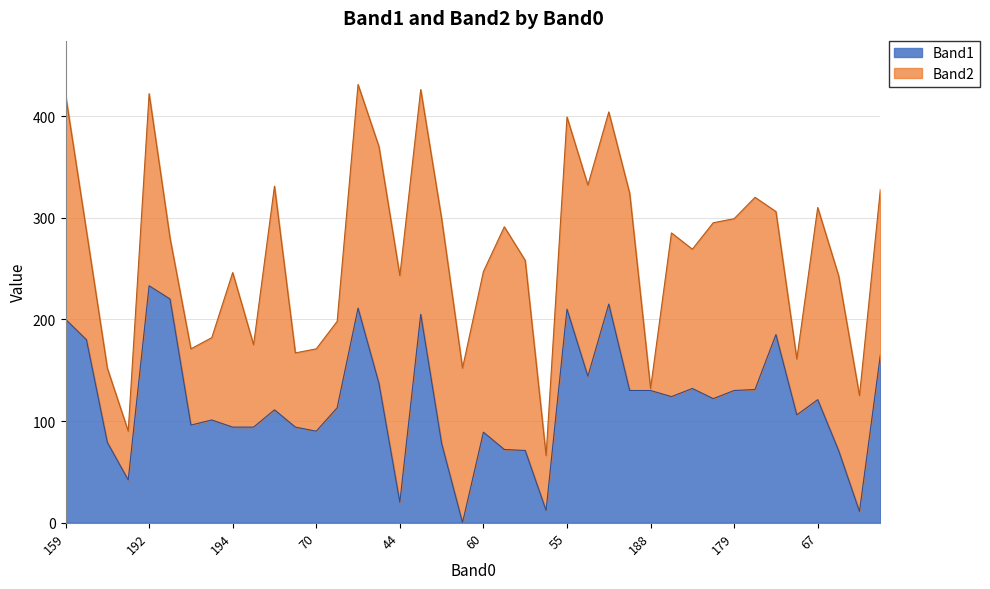

Reading left to right, list all the values displayed in this chart.

200	180	79	42	233	220	96	101	94	94	111	94	90	113	211	137	20	205	78	0	89	72	71	12	210	144	215	130	130	124	132	122	130	131	185	106	121	71	11	165